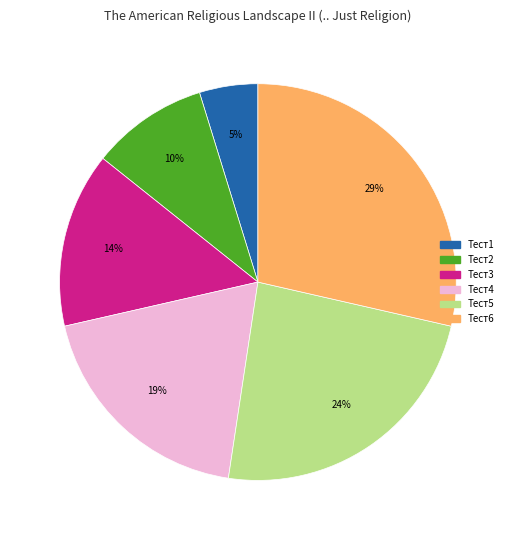

Which slice is the largest?

Тест6